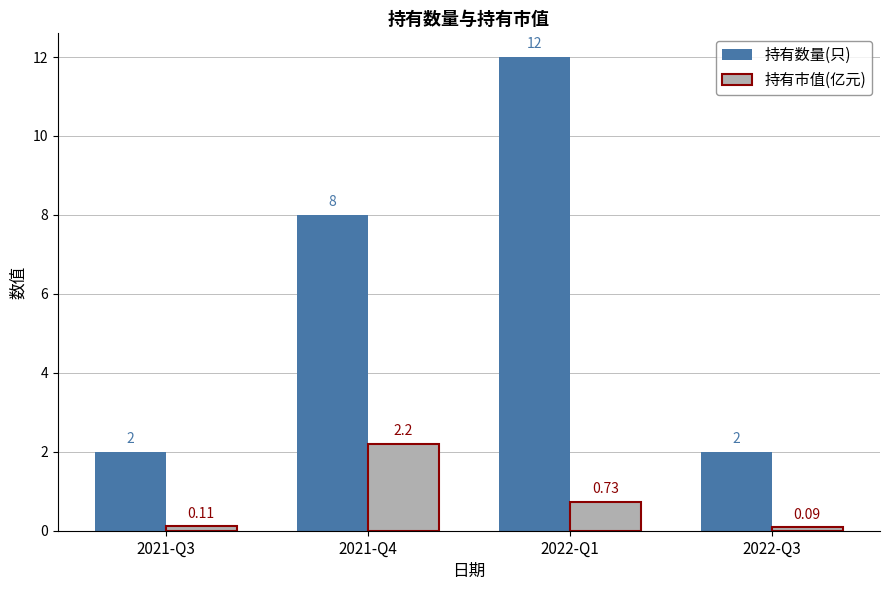

List the series in order of their overall mean, lowest first.

持有市值(亿元), 持有数量(只)